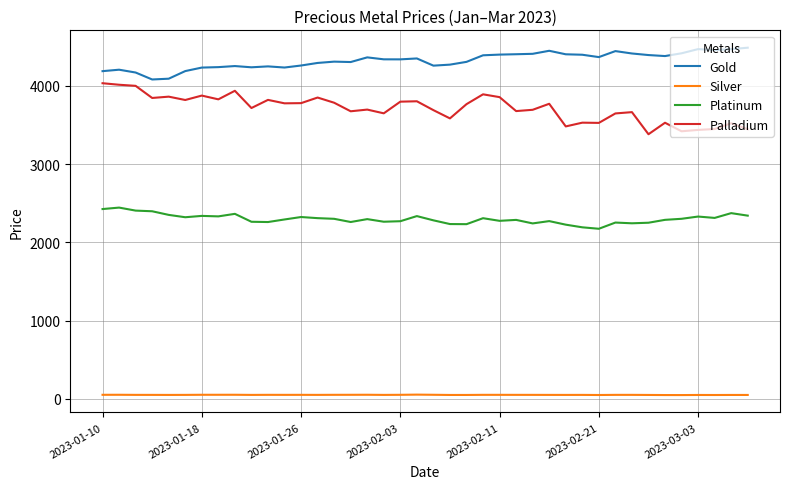

How many values in the Palladium series are below 3764?

20